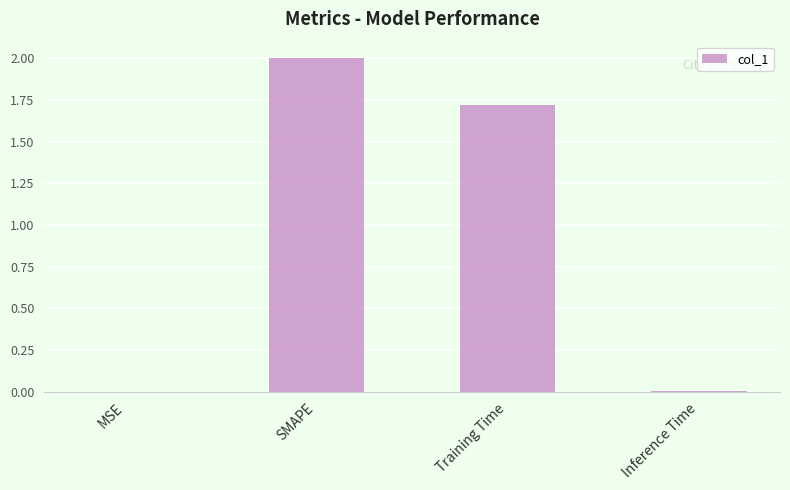

Between SMAPE and Inference Time, which is larger?

SMAPE